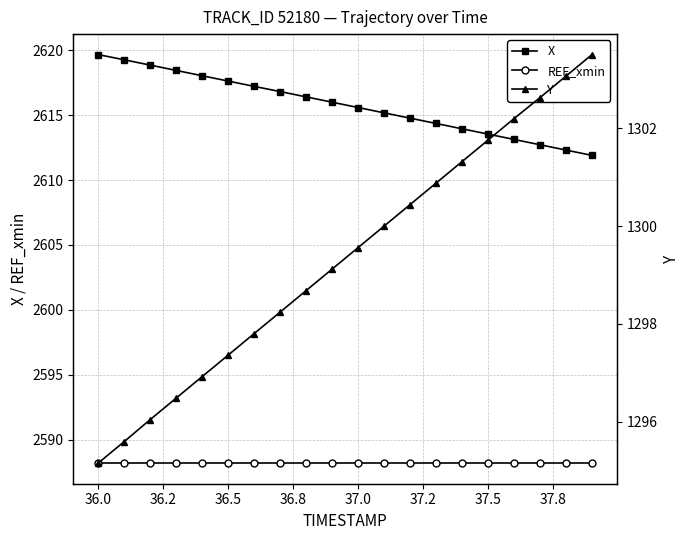

What is the smallest value displayed?

1295.2